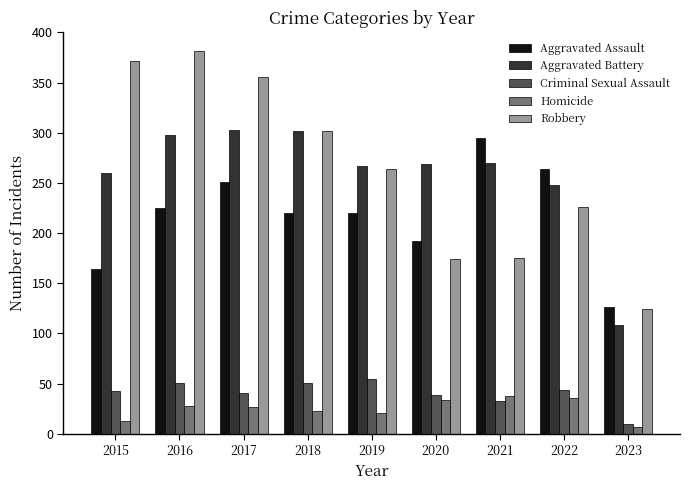

What is the total value across all series at 2017?

978